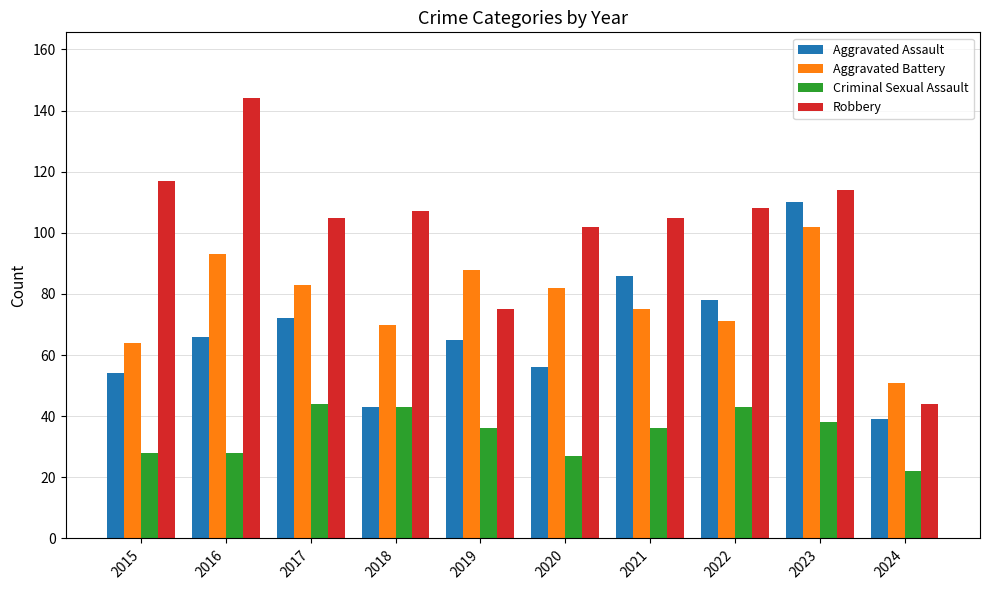

What are all the series names shown in the legend?

Aggravated Assault, Aggravated Battery, Criminal Sexual Assault, Robbery